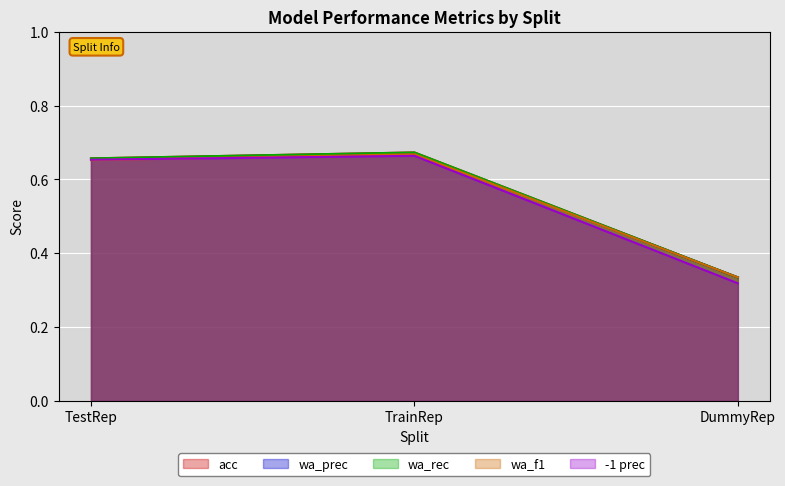

Reading left to right, transcribe all the data shown in this chart.

acc: 0.7	0.7	0.3
wa_prec: 0.7	0.7	0.3
wa_rec: 0.7	0.7	0.3
wa_f1: 0.7	0.7	0.3
-1 prec: 0.7	0.7	0.3